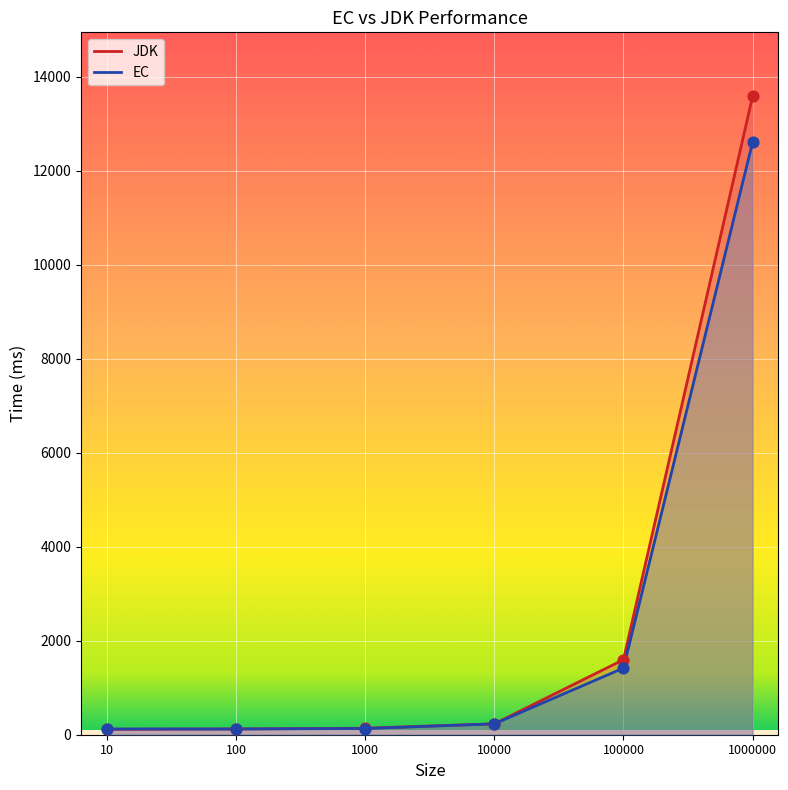

At how many categories does at least one series exceed 3736?

1